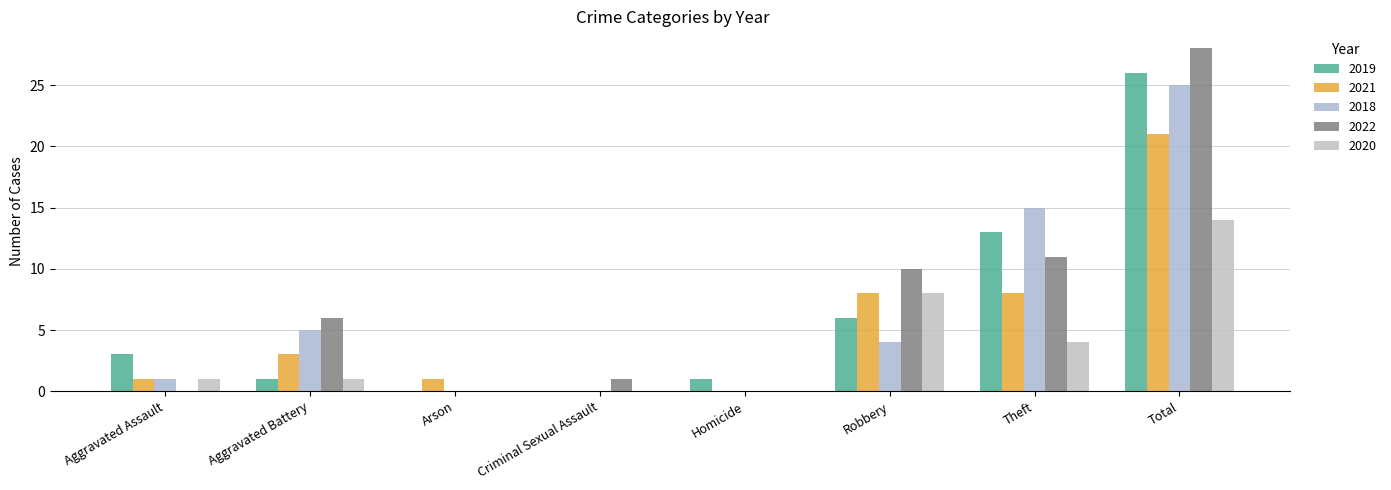

How many distinct data groups are displayed?

5